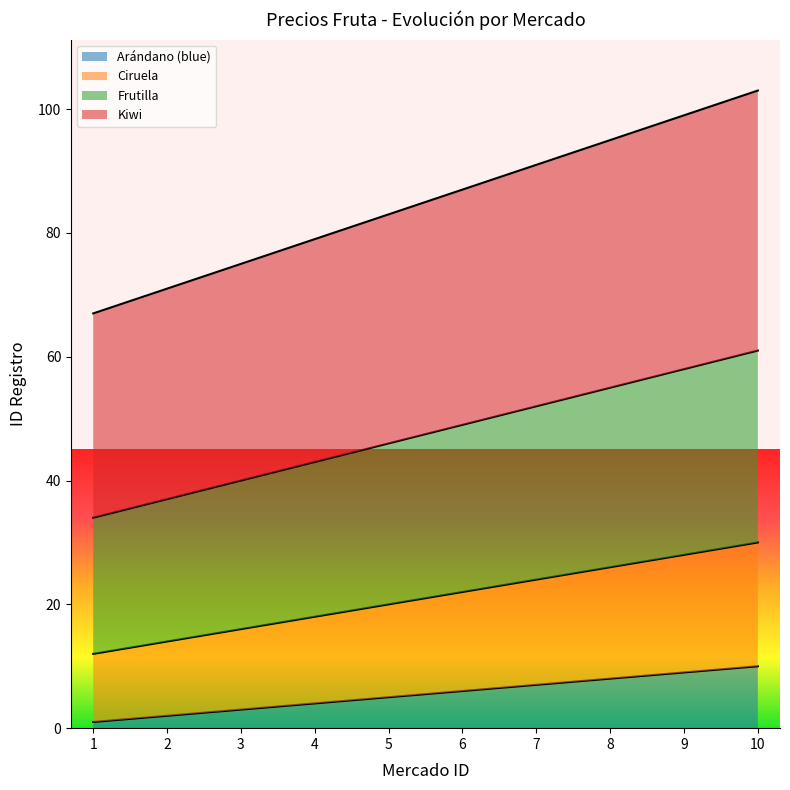

Is it true that Ciruela equals 9 at 8?

False